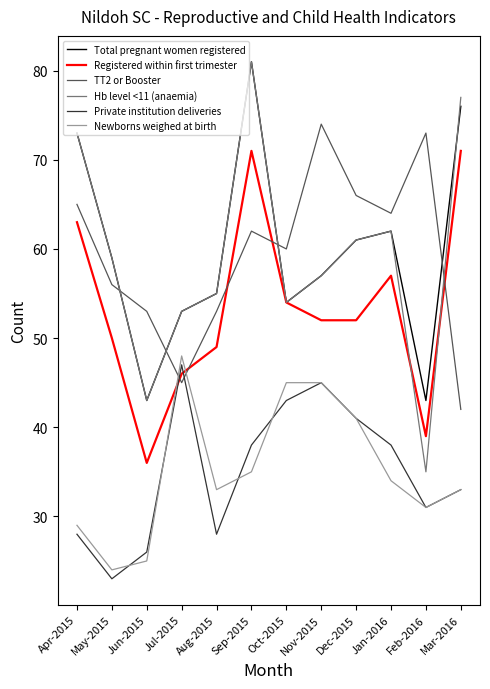

Reading left to right, transcribe all the data shown in this chart.

Total pregnant women registered: Apr-2015=73	May-2015=59	Jun-2015=43	Jul-2015=53	Aug-2015=55	Sep-2015=81	Oct-2015=54	Nov-2015=57	Dec-2015=61	Jan-2016=62	Feb-2016=43	Mar-2016=76
Registered within first trimester: Apr-2015=63	May-2015=50	Jun-2015=36	Jul-2015=46	Aug-2015=49	Sep-2015=71	Oct-2015=54	Nov-2015=52	Dec-2015=52	Jan-2016=57	Feb-2016=39	Mar-2016=71
TT2 or Booster: Apr-2015=65	May-2015=56	Jun-2015=53	Jul-2015=45	Aug-2015=53	Sep-2015=62	Oct-2015=60	Nov-2015=74	Dec-2015=66	Jan-2016=64	Feb-2016=73	Mar-2016=42
Hb level <11 (anaemia): Apr-2015=73	May-2015=59	Jun-2015=43	Jul-2015=53	Aug-2015=55	Sep-2015=81	Oct-2015=54	Nov-2015=57	Dec-2015=61	Jan-2016=62	Feb-2016=35	Mar-2016=77
Private institution deliveries: Apr-2015=28	May-2015=23	Jun-2015=26	Jul-2015=47	Aug-2015=28	Sep-2015=38	Oct-2015=43	Nov-2015=45	Dec-2015=41	Jan-2016=38	Feb-2016=31	Mar-2016=33
Newborns weighed at birth: Apr-2015=29	May-2015=24	Jun-2015=25	Jul-2015=48	Aug-2015=33	Sep-2015=35	Oct-2015=45	Nov-2015=45	Dec-2015=41	Jan-2016=34	Feb-2016=31	Mar-2016=33